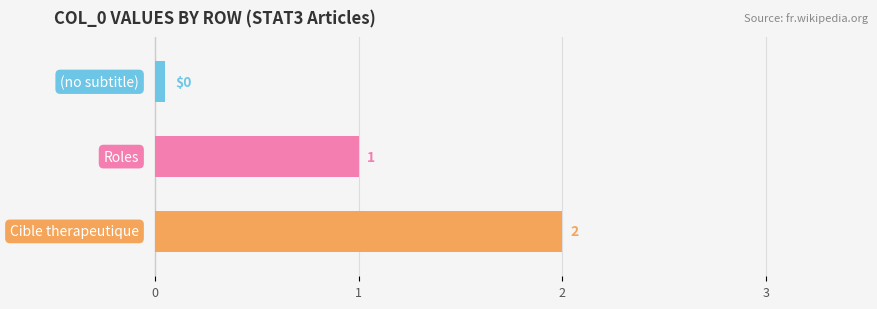

Reading left to right, extract all data points from this chart.

0	1	2